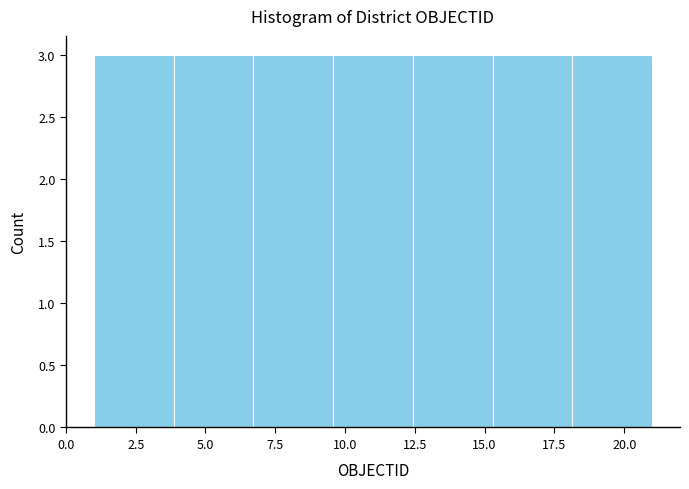

Reading left to right, transcribe this chart: for each bar, give the range it covers on the x-axis and its height. Neither the bar edges nor the heights are printed on the chart, so give them approximately, as read against the axes.

1.0 to 4.0: 3
4.0 to 6.5: 3
6.5 to 9.5: 3
9.5 to 12.5: 3
12.5 to 15.5: 3
15.5 to 18.0: 3
18.0 to 21.0: 3